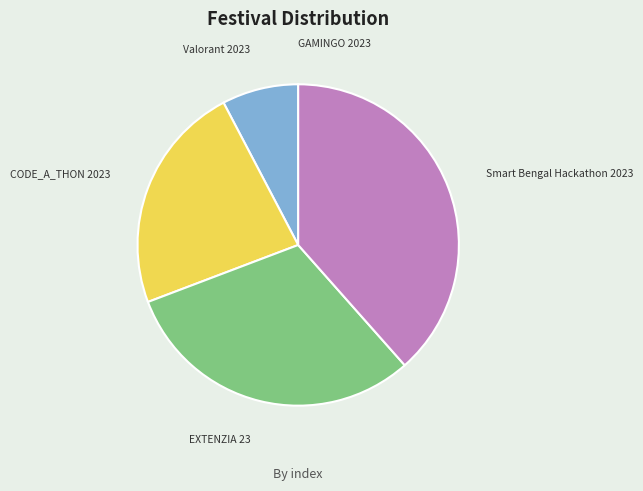

Is Smart Bengal Hackathon 2023 the majority of the pie?

No